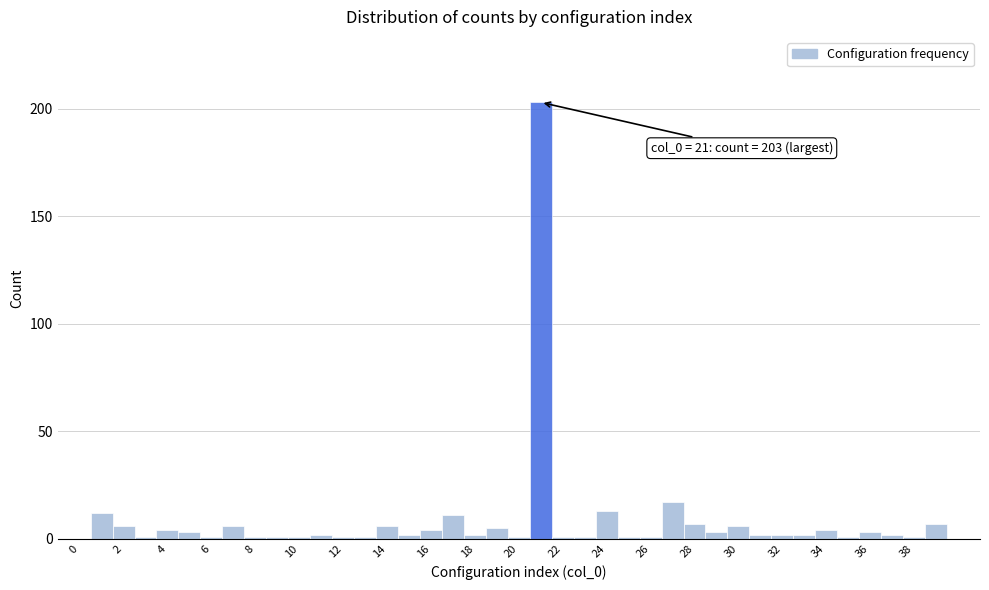

Over which range of the x-axis is the bar tallest?

20.5 to 21.5